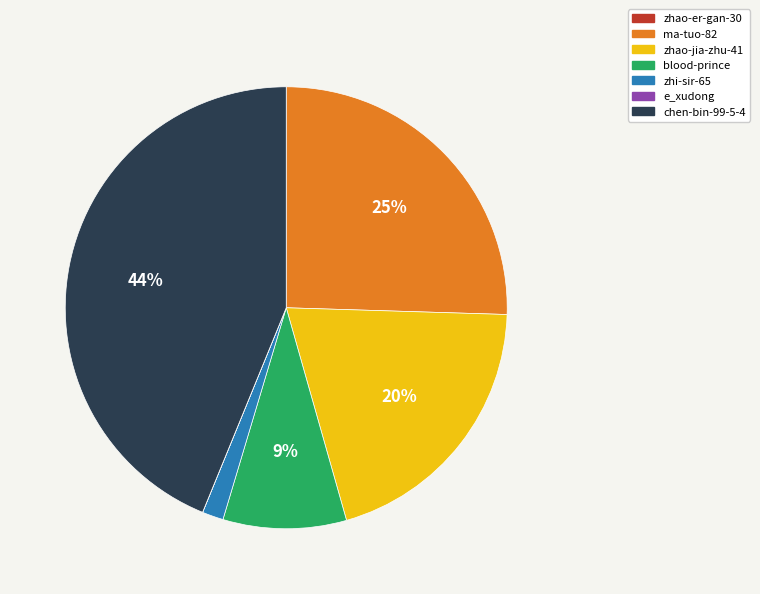

Between blood-prince and ma-tuo-82, which is larger?

ma-tuo-82